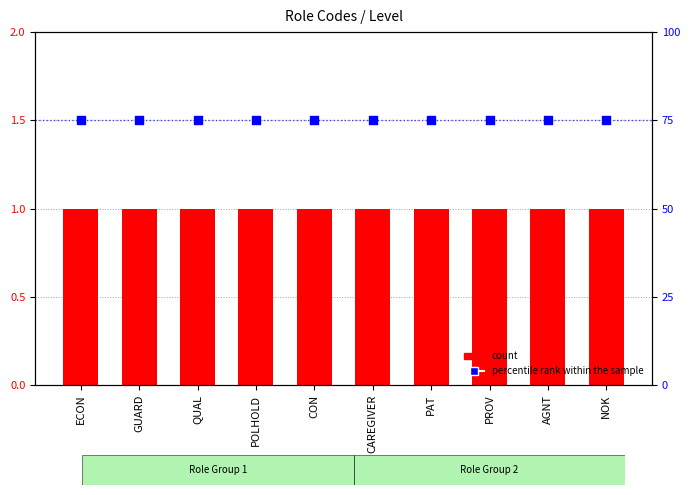

Is the value of count at AGNT greater than the value of percentile rank within the sample at CAREGIVER?

No